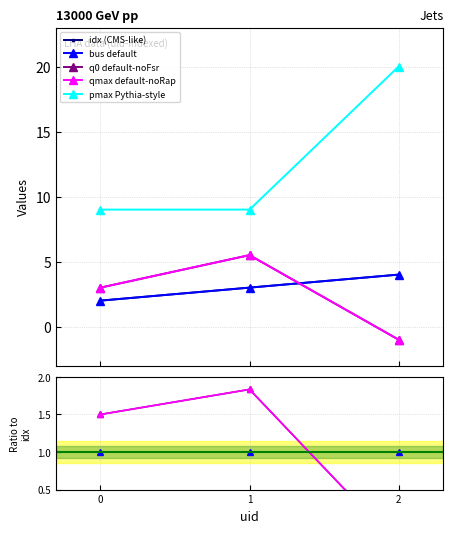

What is the total value across all series at 1?

26.0